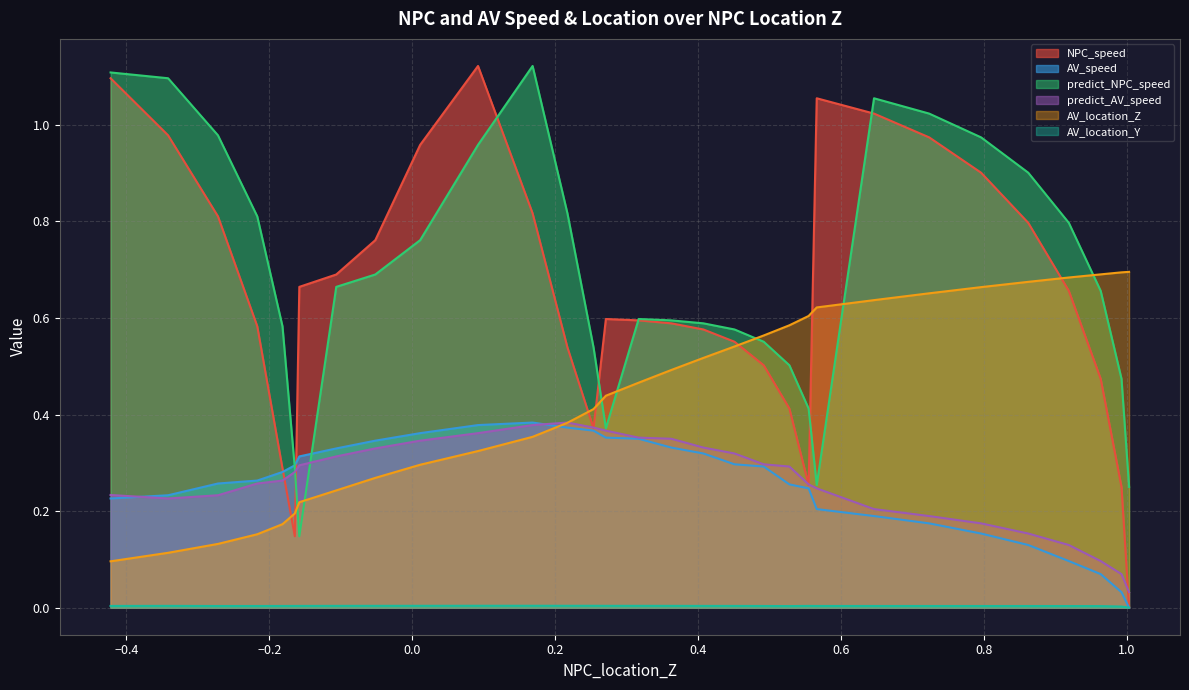

What are all the series names shown in the legend?

NPC_speed, AV_speed, predict_NPC_speed, predict_AV_speed, AV_location_Z, AV_location_Y